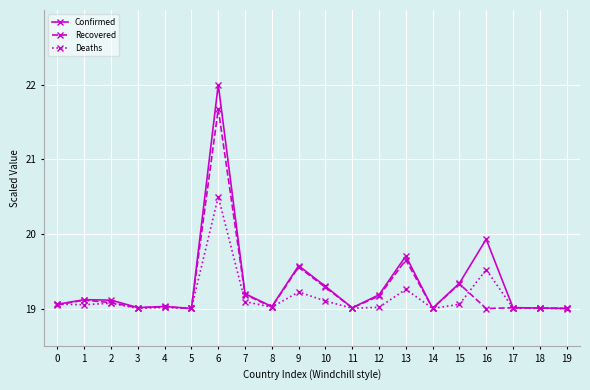

List the series in order of their peak value, highest first.

Confirmed, Recovered, Deaths